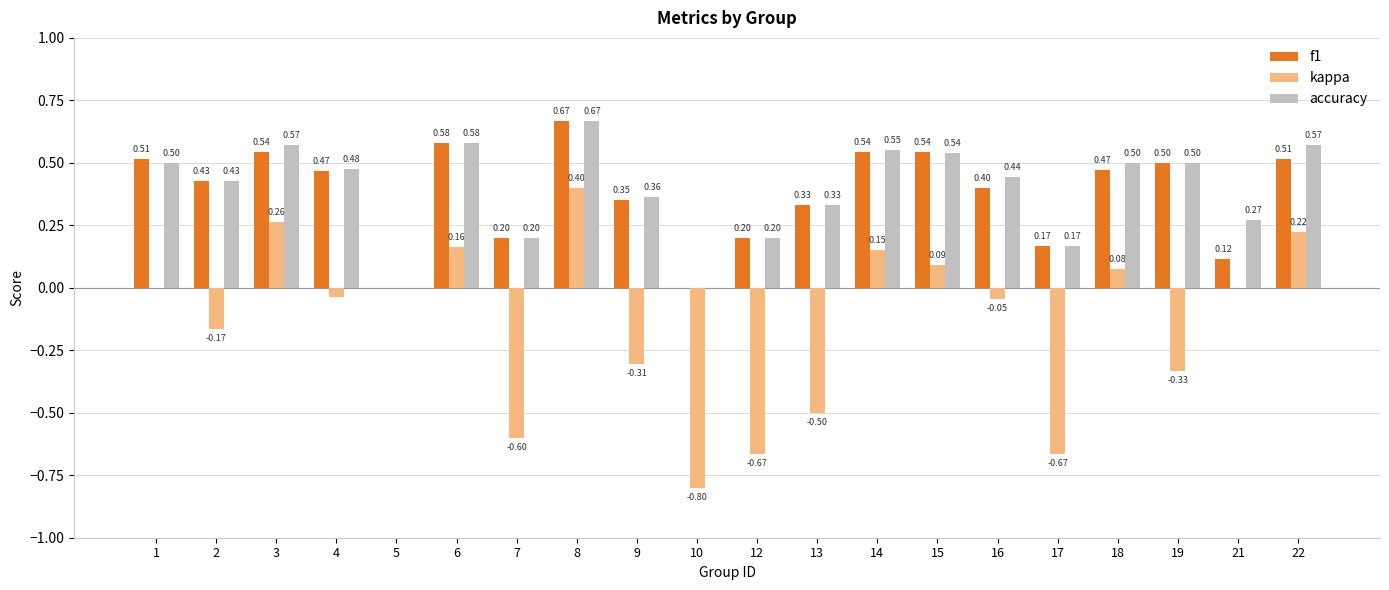

Is the value of f1 at 13 greater than the value of accuracy at 16?

No